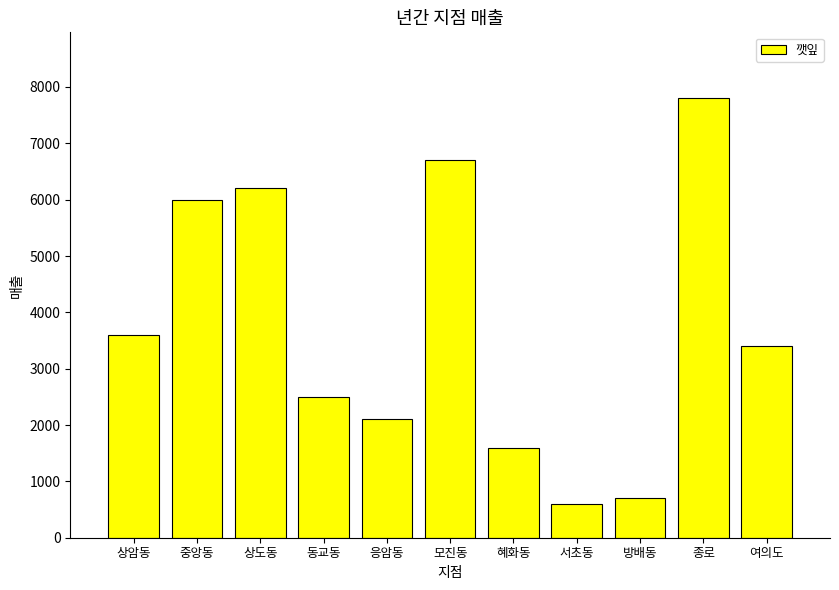

List the labels in order of value, smallest first.

서초동, 방배동, 혜화동, 응암동, 동교동, 여의도, 상암동, 중앙동, 상도동, 모진동, 종로